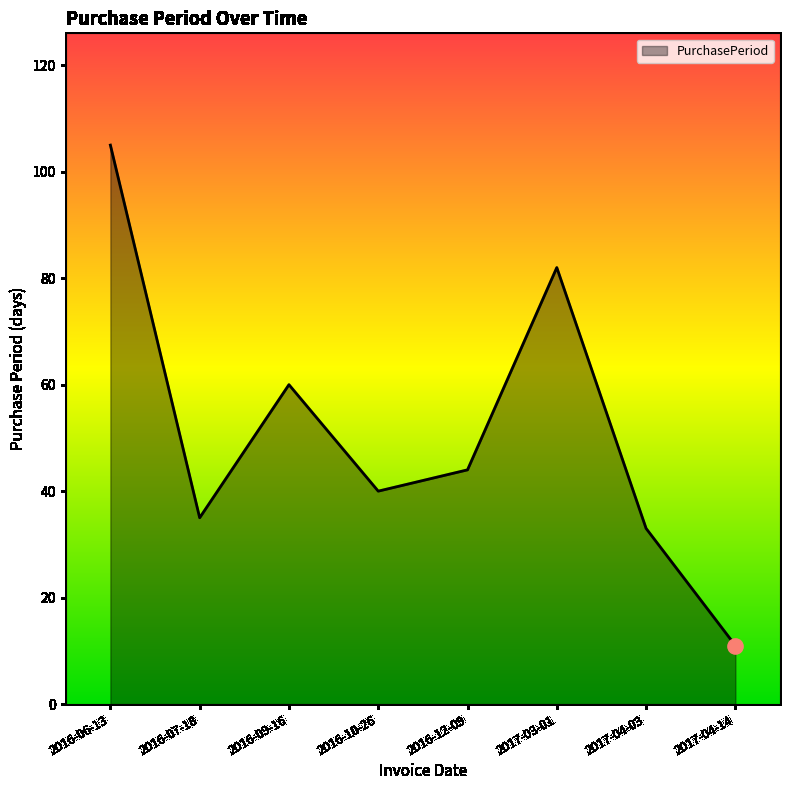

What is the change in value from 2016-10-26 to 2017-04-14?

-29